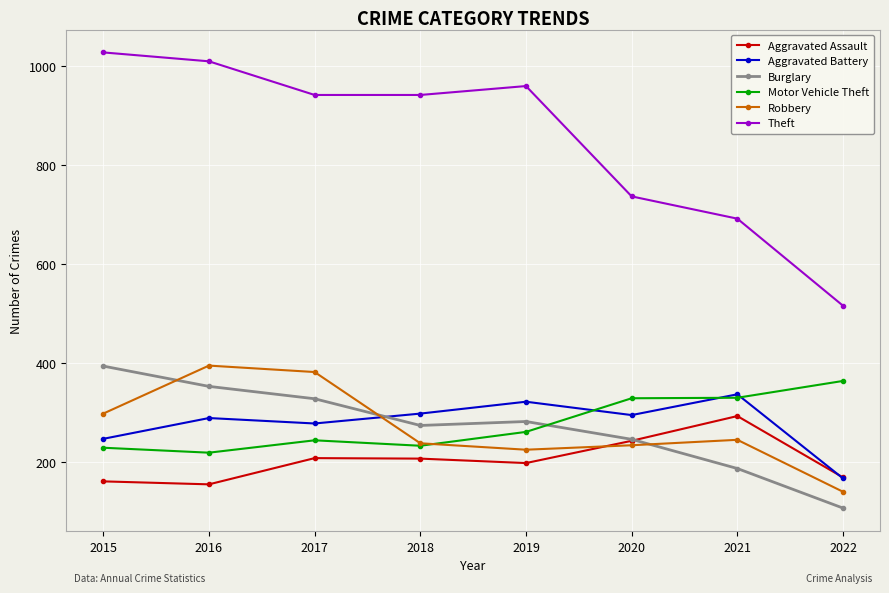

Is the value of Aggravated Assault at 2022 greater than the value of Motor Vehicle Theft at 2016?

No